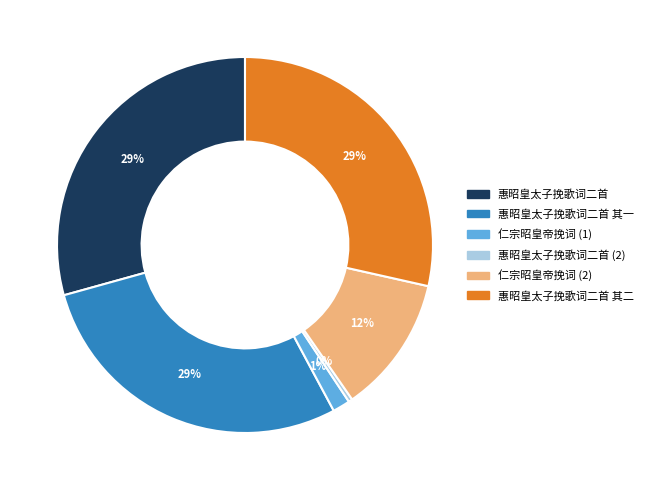

Count the number of slices in the pie.

6